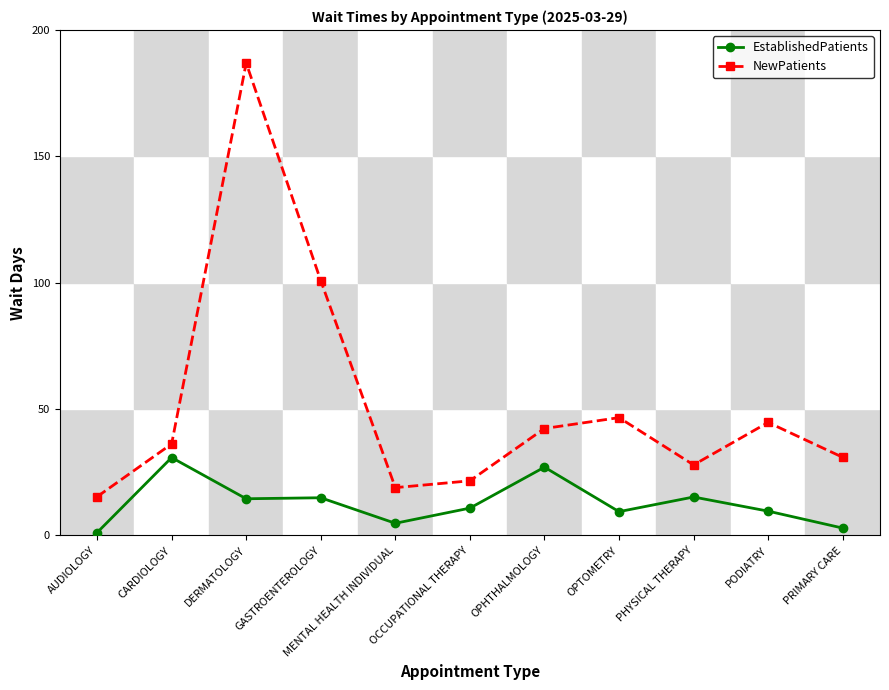

What position from the left is MENTAL HEALTH INDIVIDUAL?

5